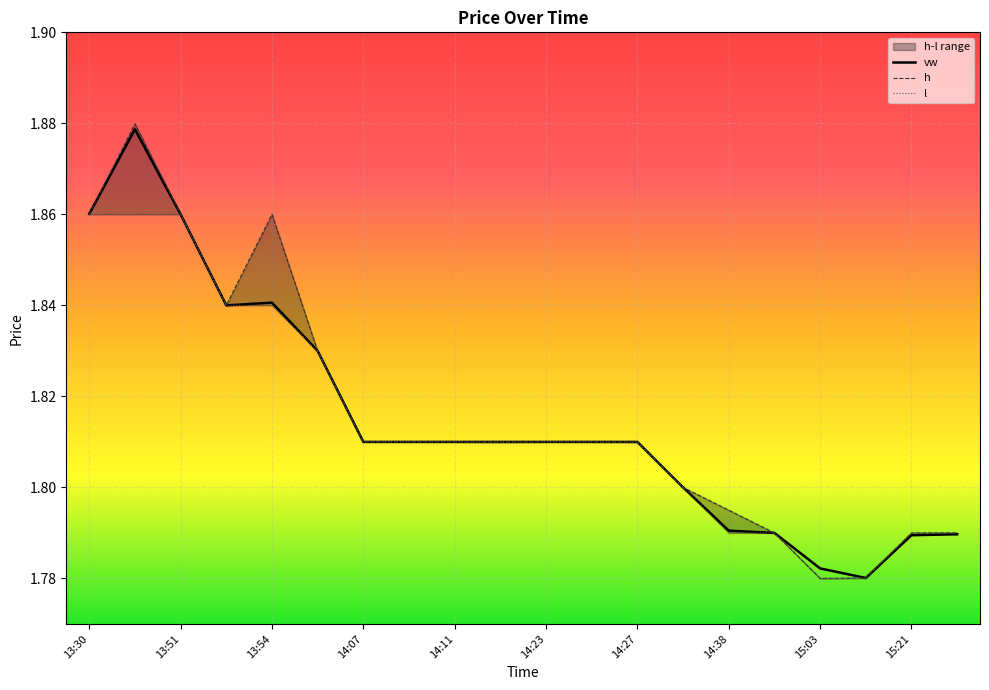

Is the value of h at 15:02 greater than the value of vw at 13:54?

No